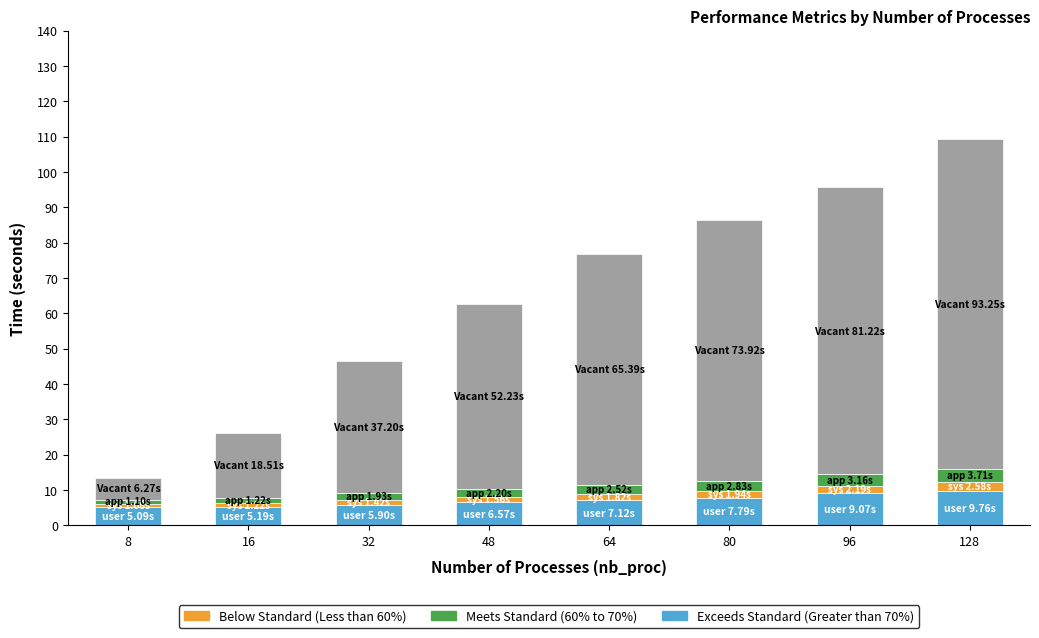

At which category is the sum across all series the highest?

128